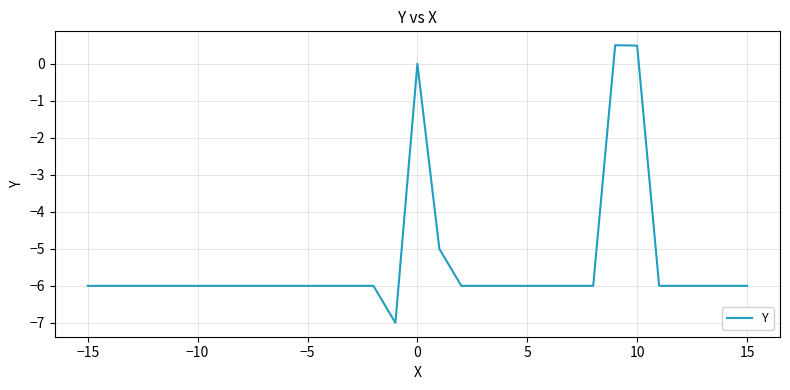

What is the maximum value shown in the chart?

0.5